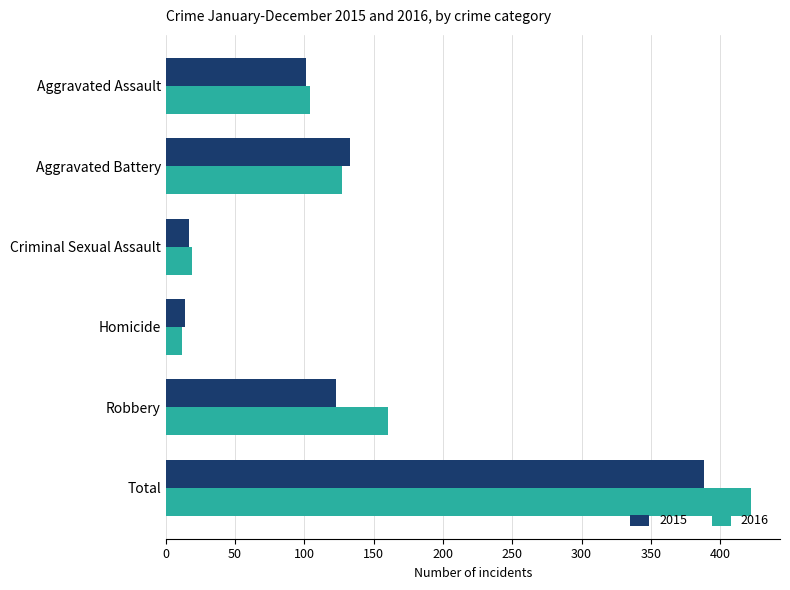

Between Criminal Sexual Assault and Robbery, which series saw the biggest shift?

2016